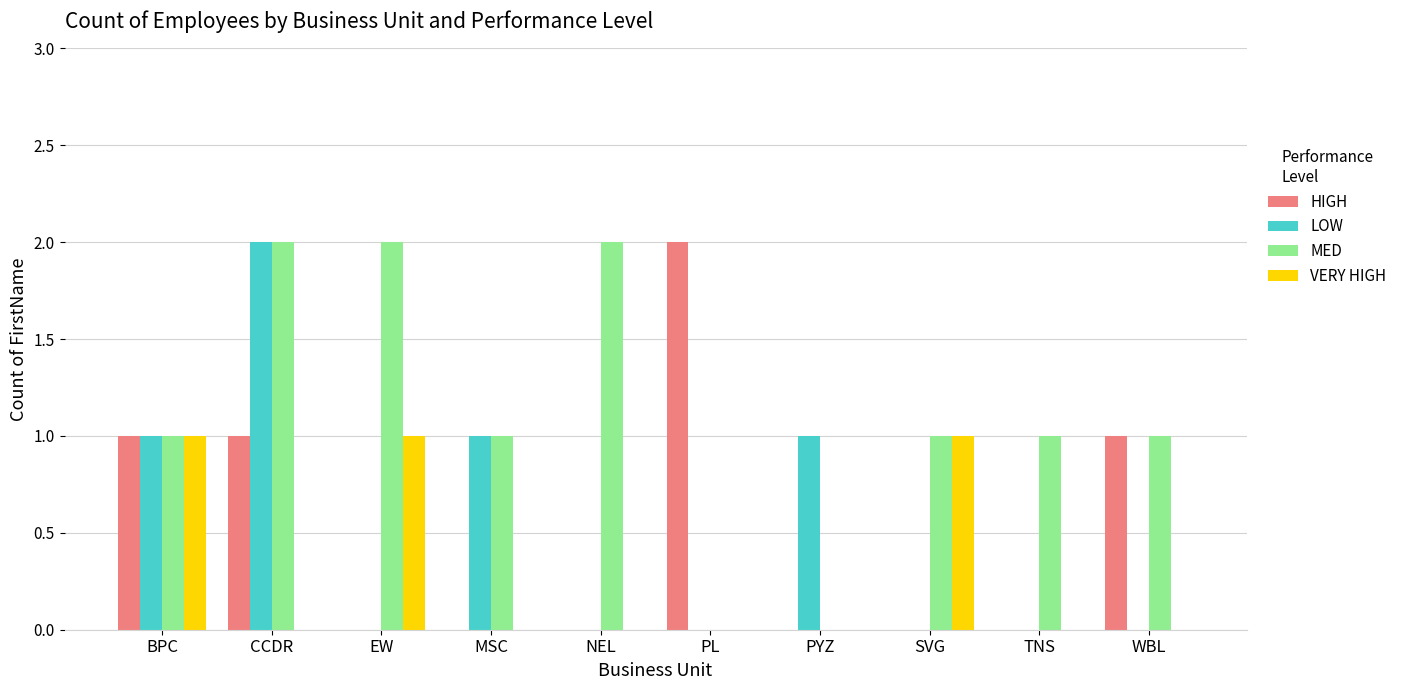

What are all the series names shown in the legend?

HIGH, LOW, MED, VERY HIGH